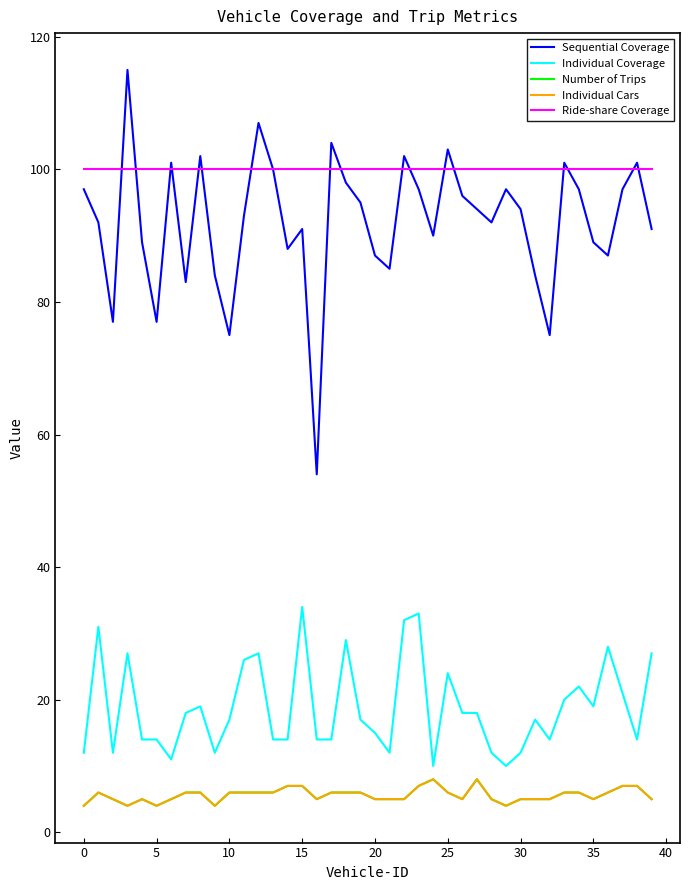

Where does the Individual Cars series first go above 6?

14